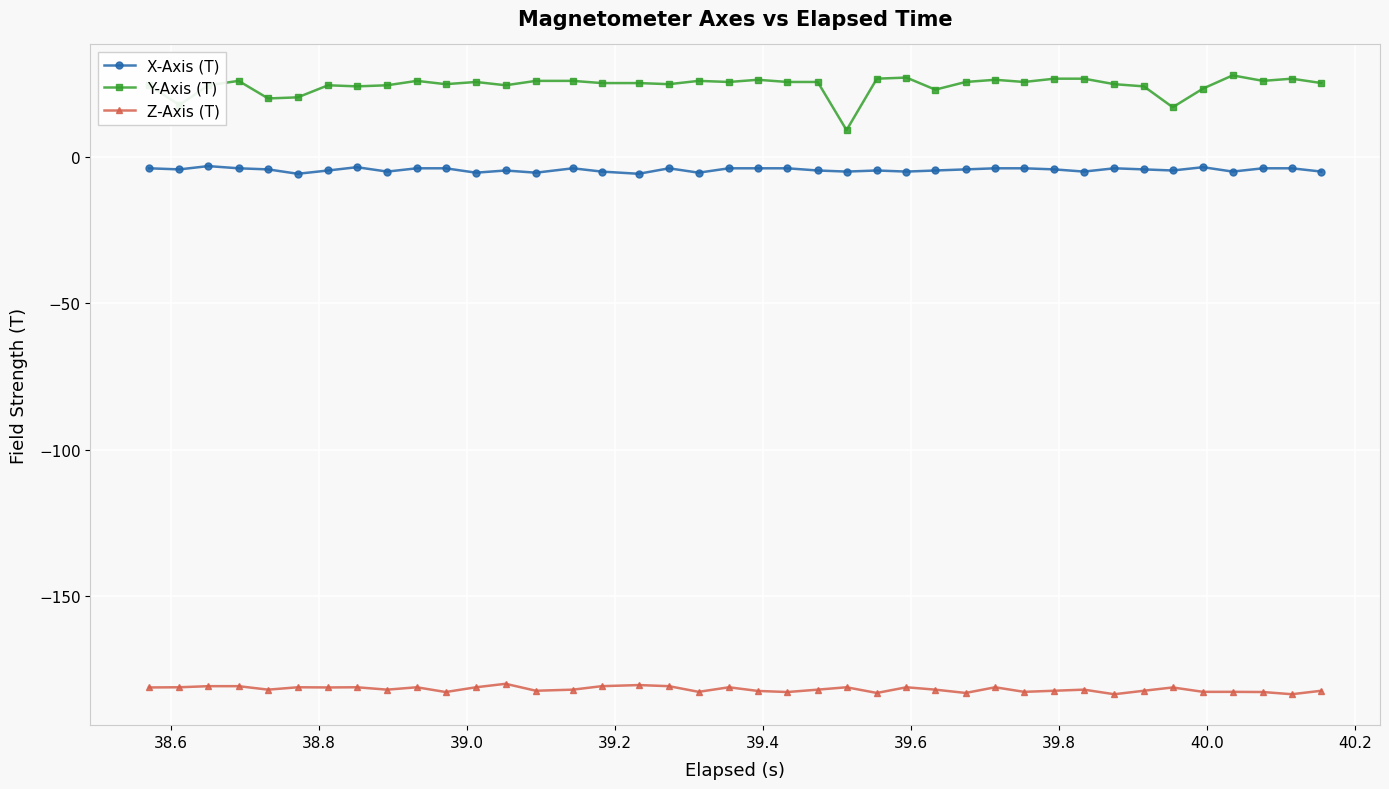

Which series has the largest total across all categories?

Y-Axis (T)